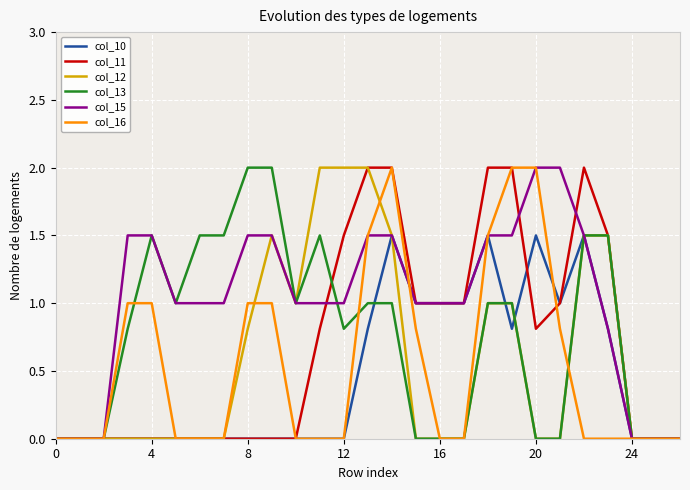

What is the maximum value for col_12?

2.0